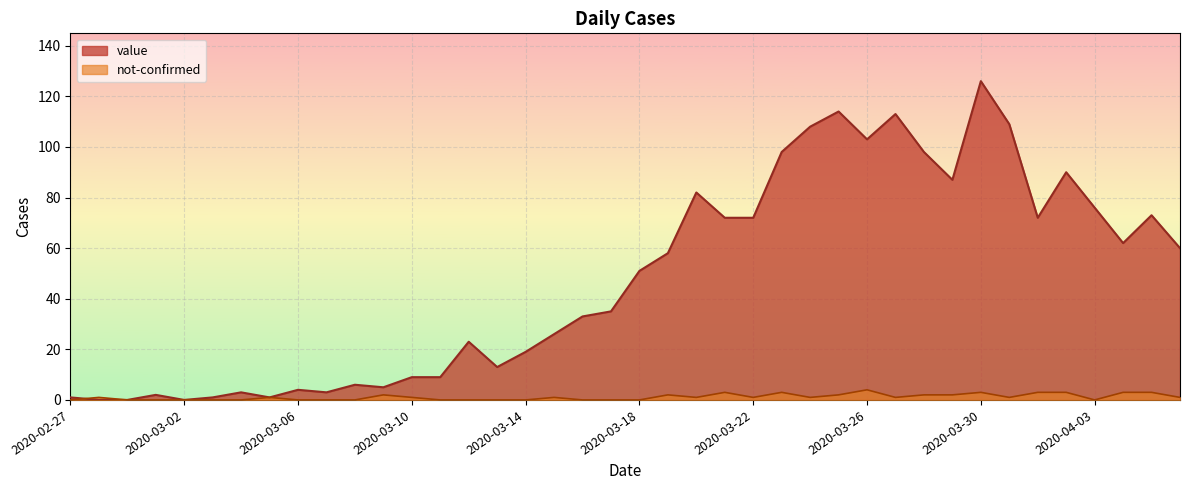

List the series in order of their overall mean, highest first.

value, not-confirmed